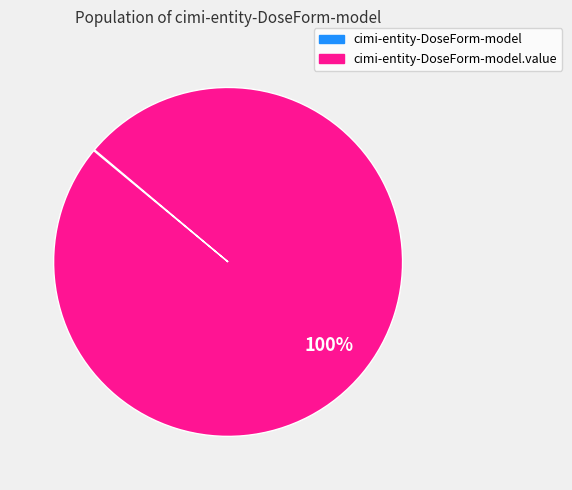

To the nearest percent, what is the average slice percentage?

50%